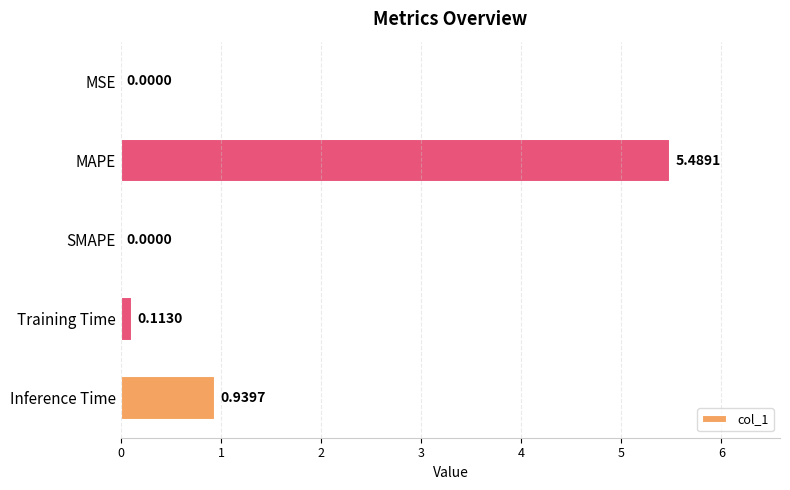

Which has a higher value, SMAPE or Training Time?

Training Time